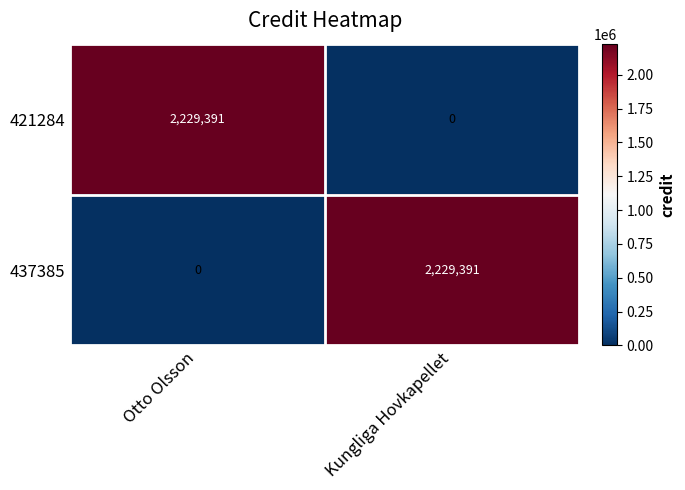

Is it true that 437385 equals 714548 at Otto Olsson?

False